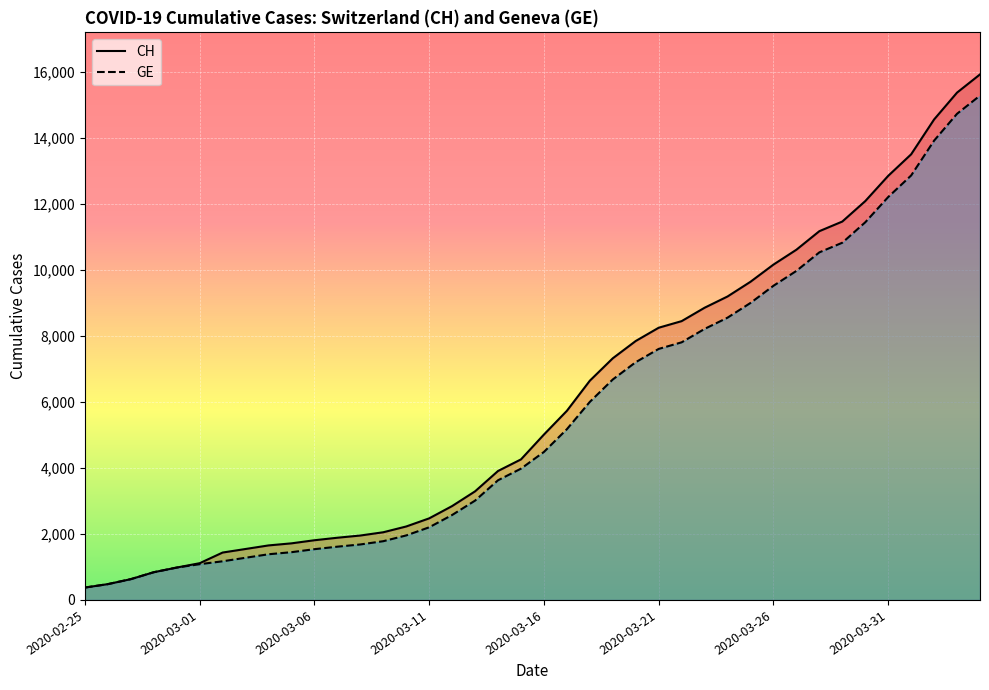

True or false: CH and GE intersect in this chart.

False